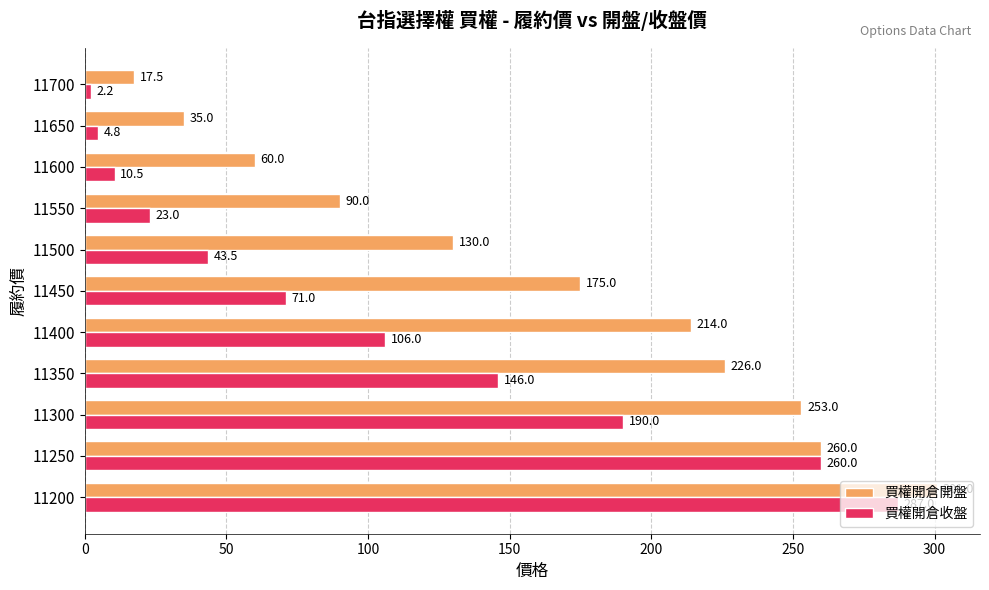

Which category has the highest value in the 買權開倉開盤 series?

11200